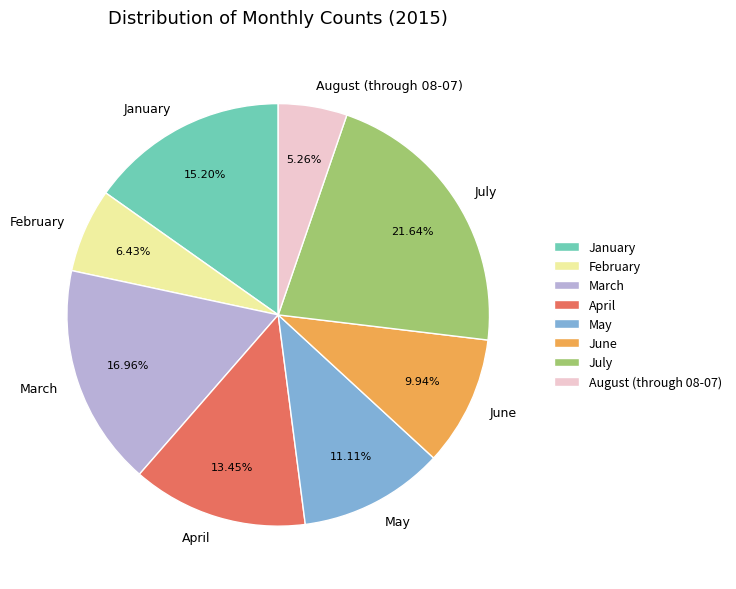

Combined, do March and February account for over 50%?

No